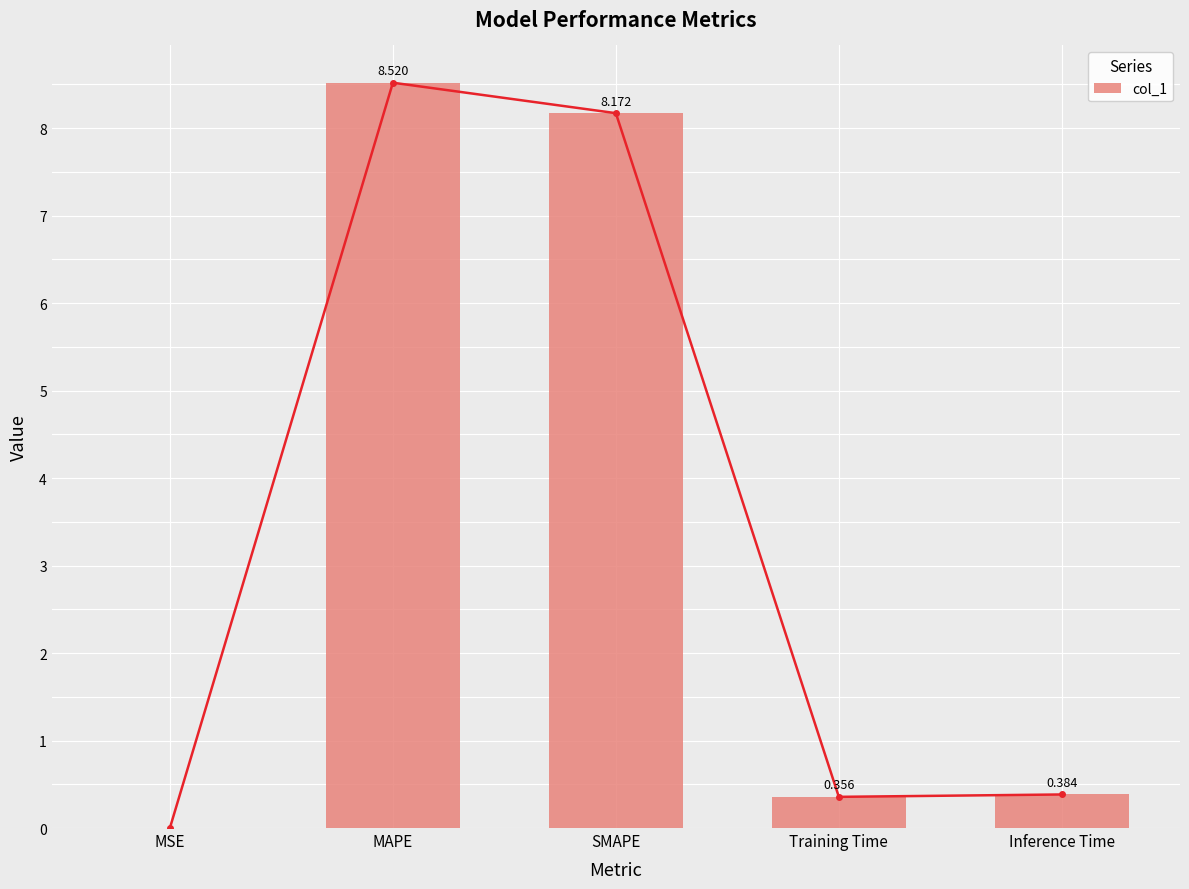

What is the label of the 4th bar from the left?

Training Time